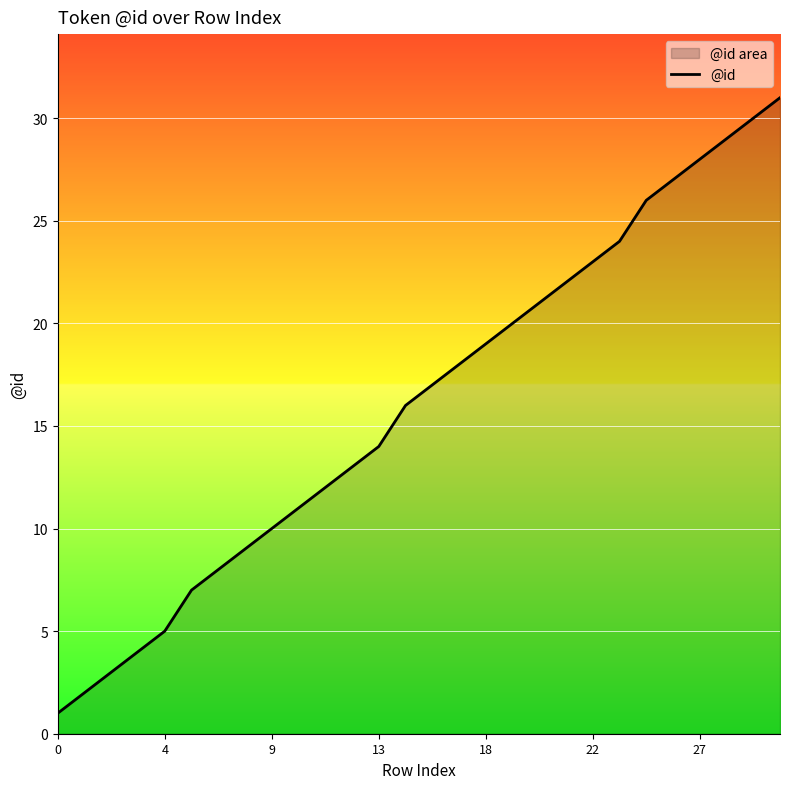

How many lines are shown in the chart?

1